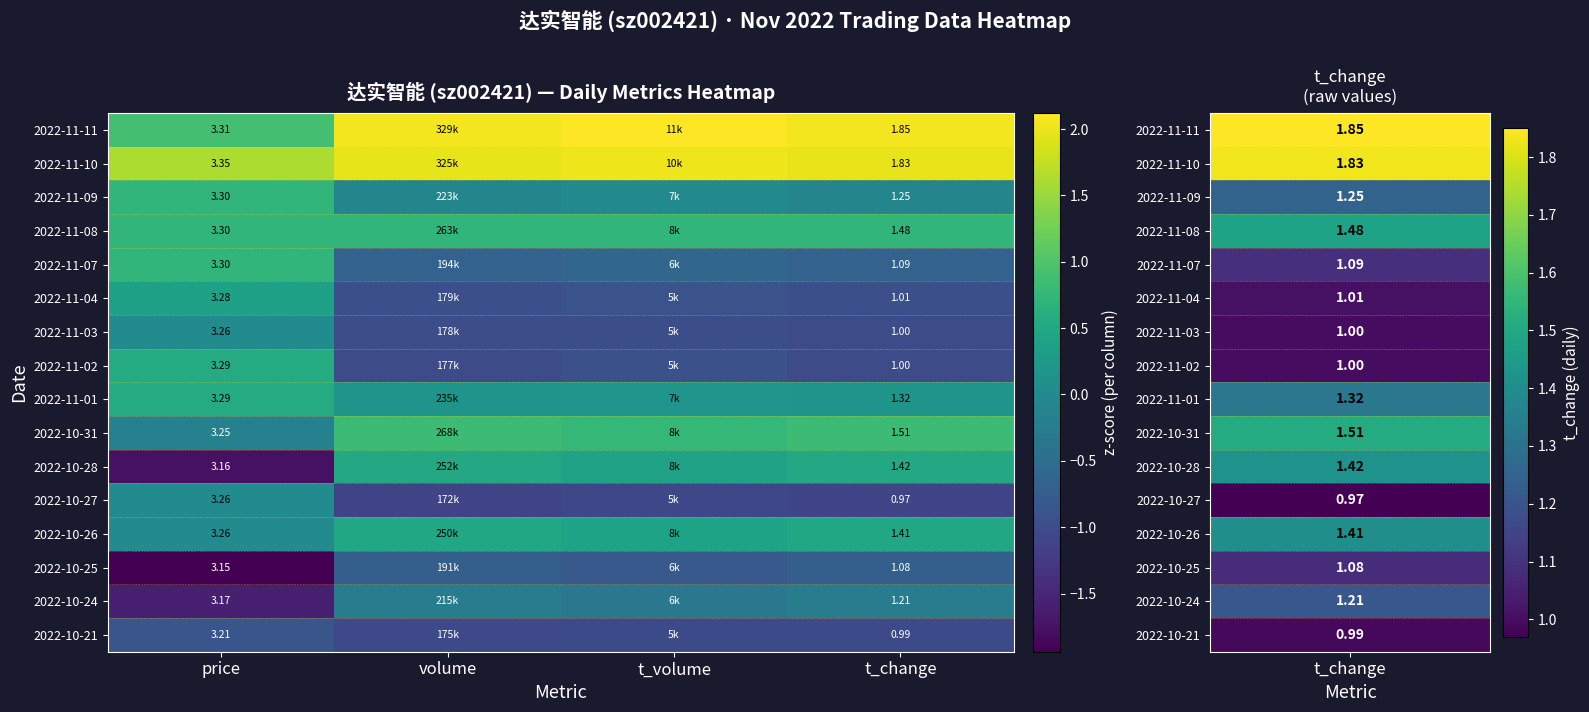

Which has a higher value, t_change or volume?

t_change